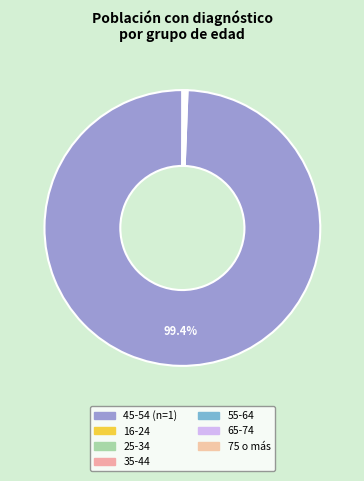

What is the smallest slice in the pie chart?

25-34